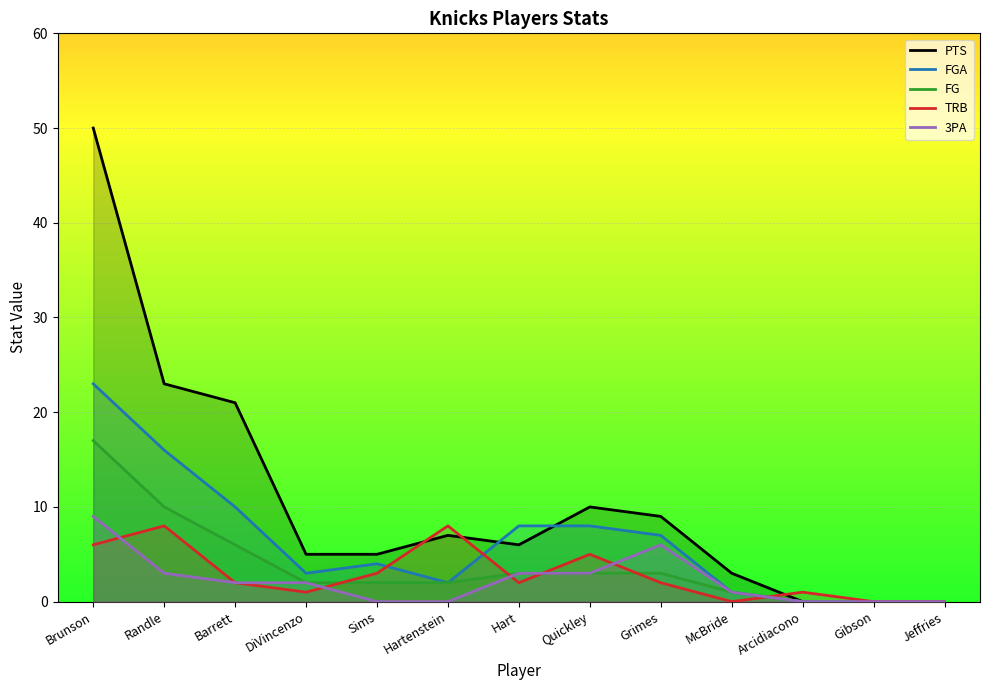

What is the label of the 6th point from the left?

Hartenstein